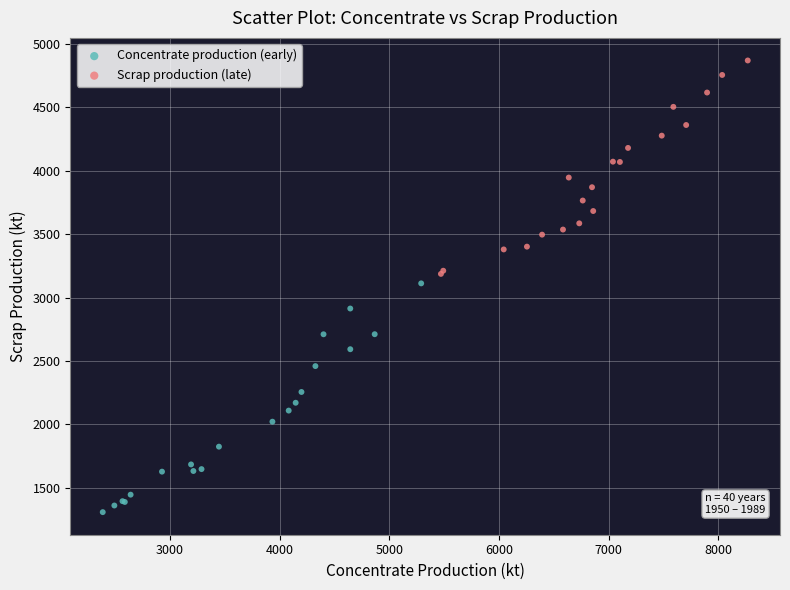

What are all the series names shown in the legend?

Concentrate production (early), Scrap production (late)